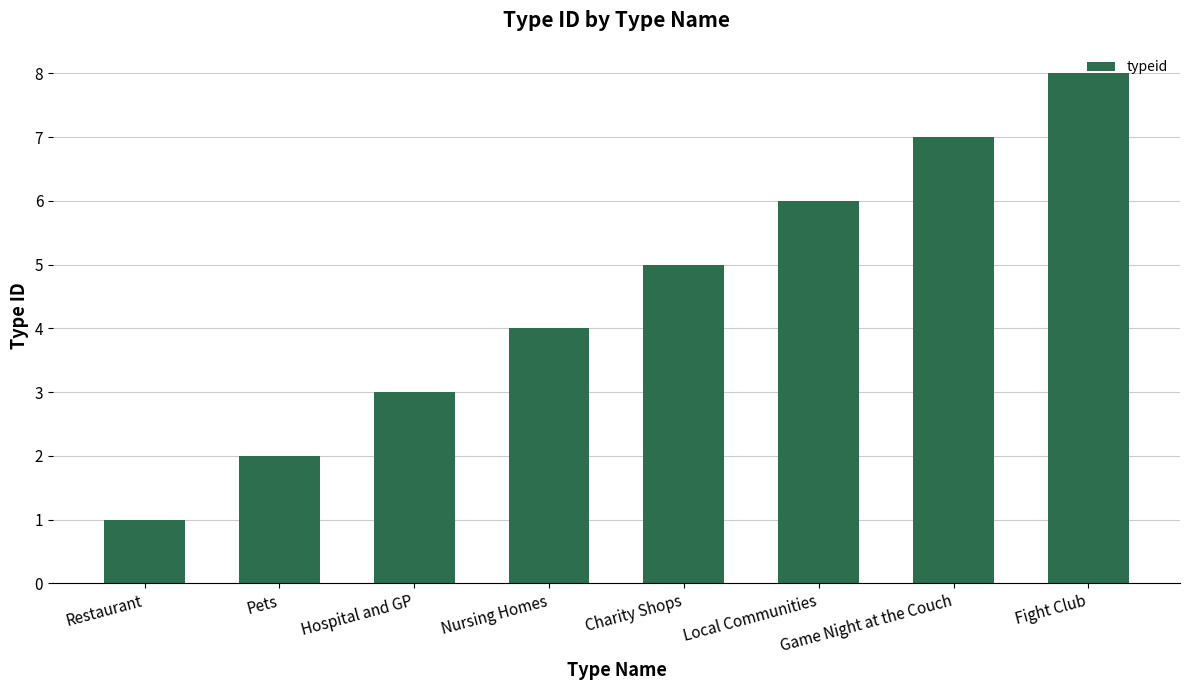

Reading left to right, list all the values displayed in this chart.

1	2	3	4	5	6	7	8